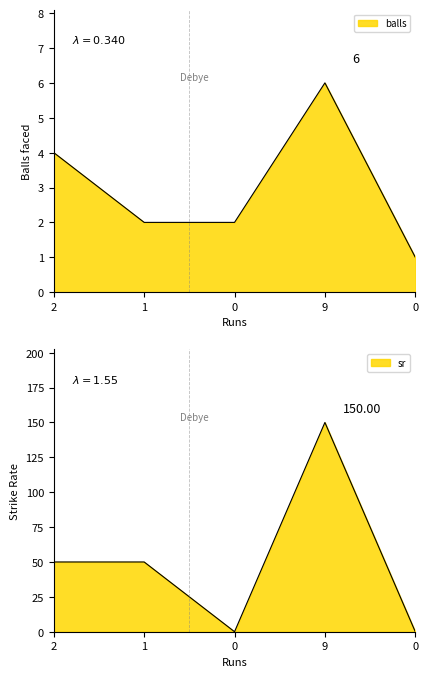

How many intersections are there between balls and sr?

3